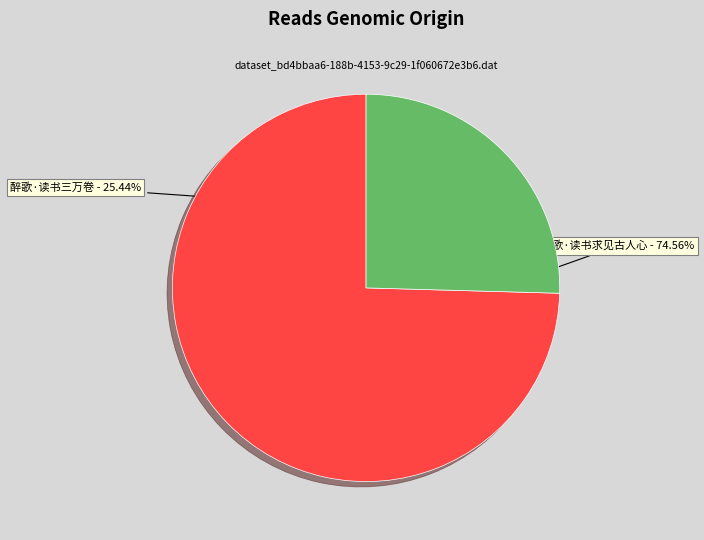

What portion of the pie excludes 醉歌·读书求见古人心?

25.4%